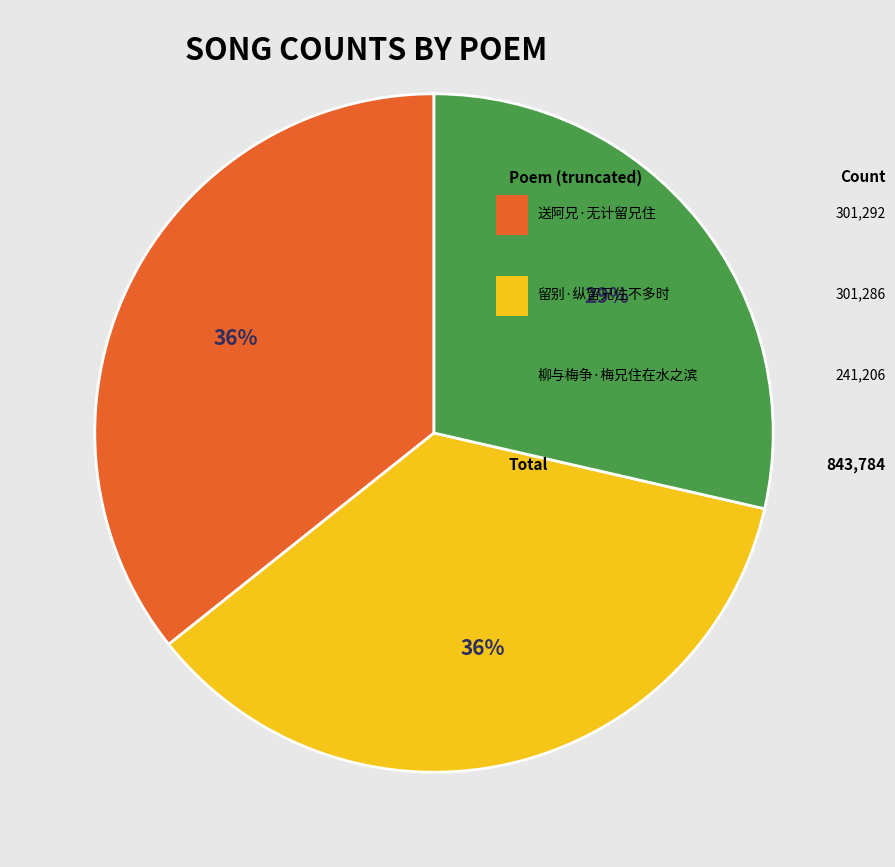

To the nearest percent, what is the difference between the largest and smallest slice percentages?

7%